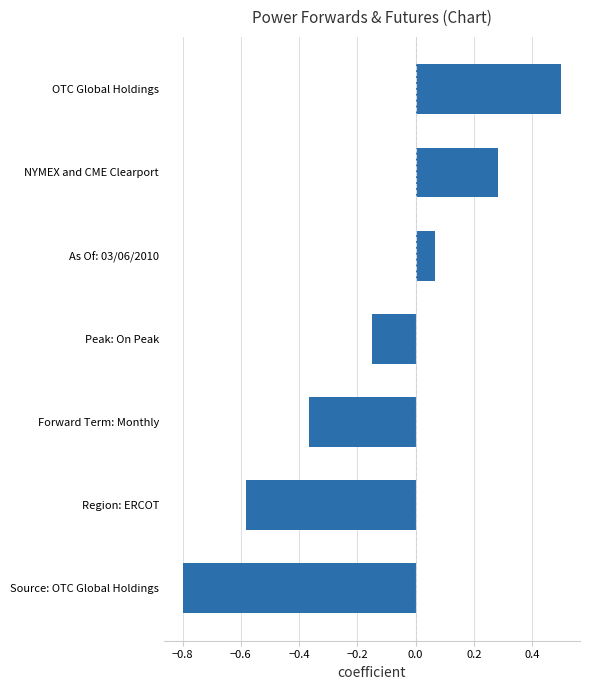

True or false: the data shows -0.4 at Source: OTC Global Holdings.

False